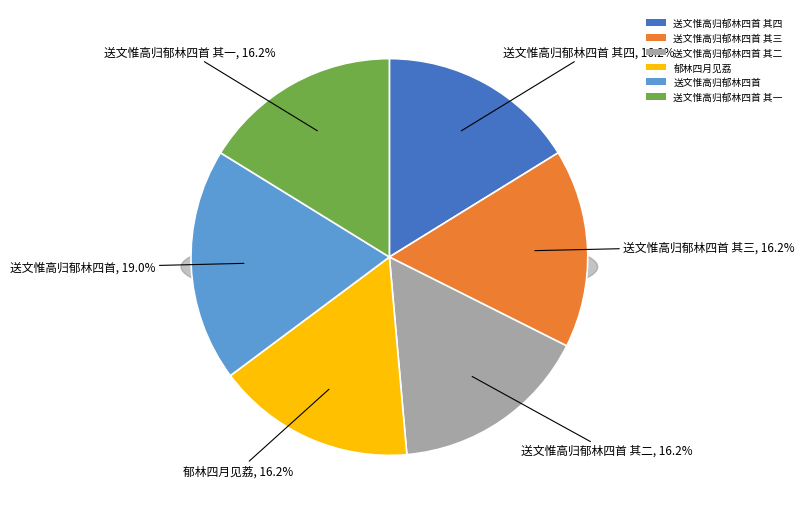

Is 送文惟高归郁林四首 the majority of the pie?

No